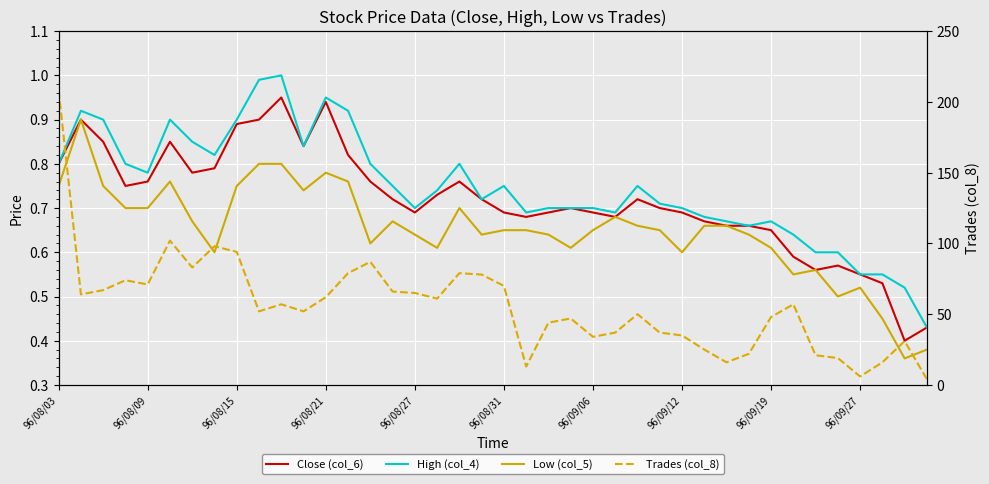

True or false: Trades (col_8) has a value of 4.0 at 39.

True